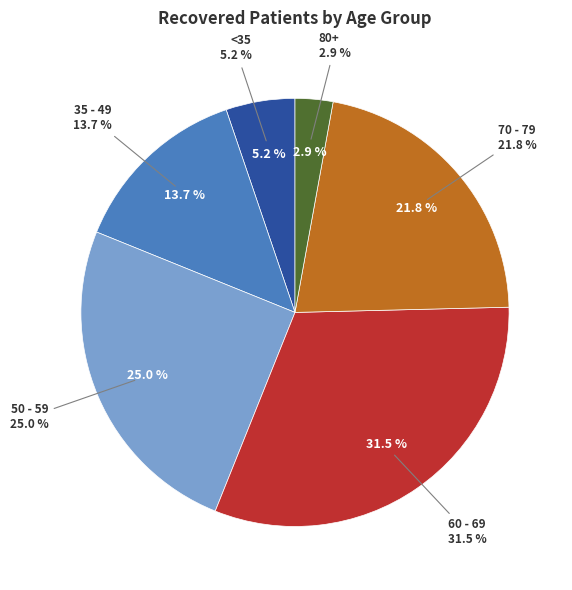

Is there any slice that represents more than half of the pie?

No